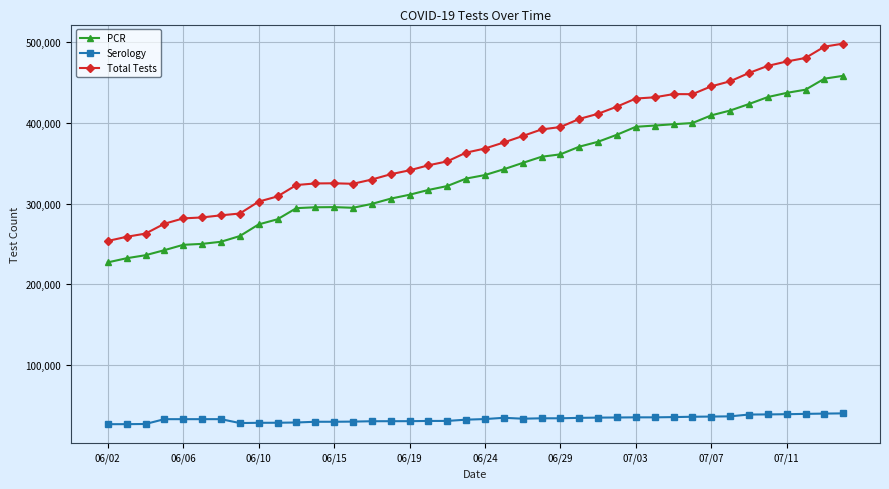

What is the value of the PCR point at the 36th from the left?

431910